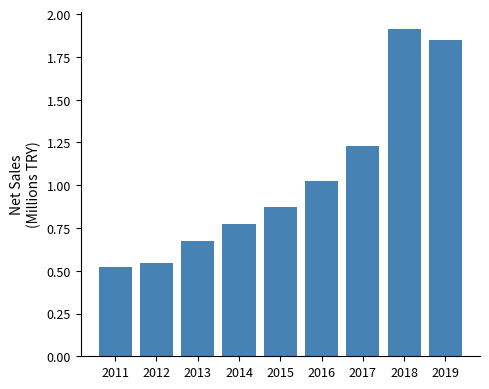

Where is the data nearest to the value 1?

2016